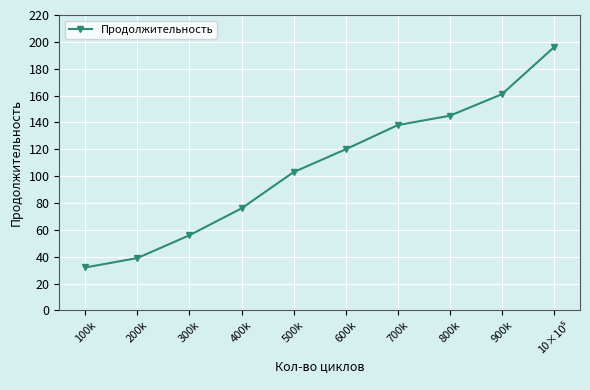

True or false: the data has more than 0 interior local peaks.

False